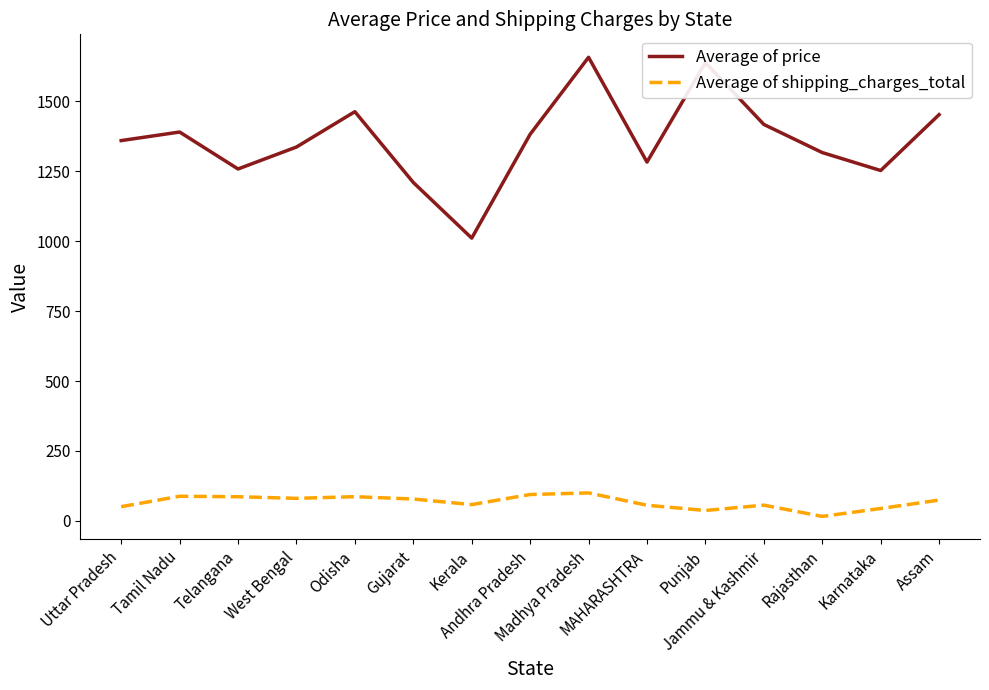

What is the minimum value shown in the chart?

16.2